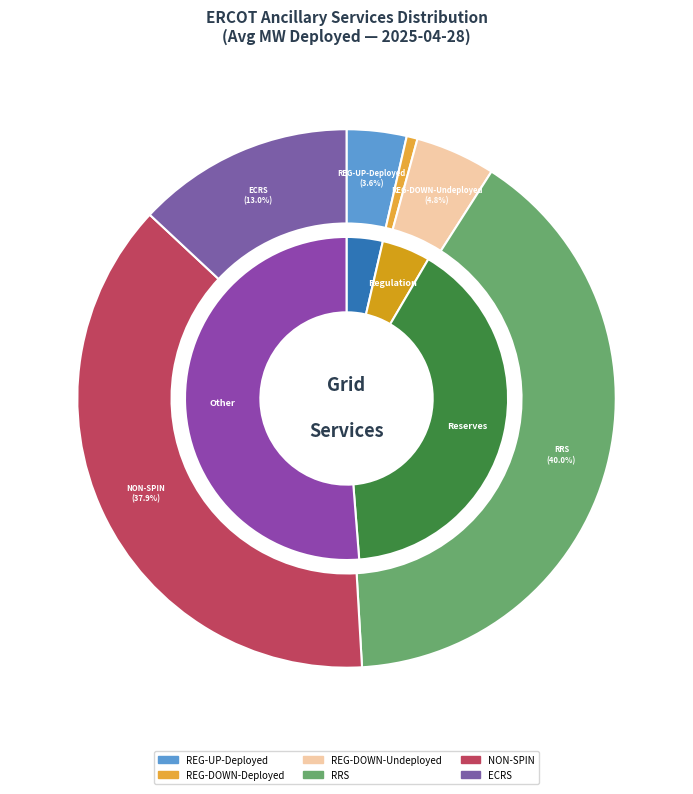

The REG-UP-Deployed slice represents 13% of the pie. True or false?

False